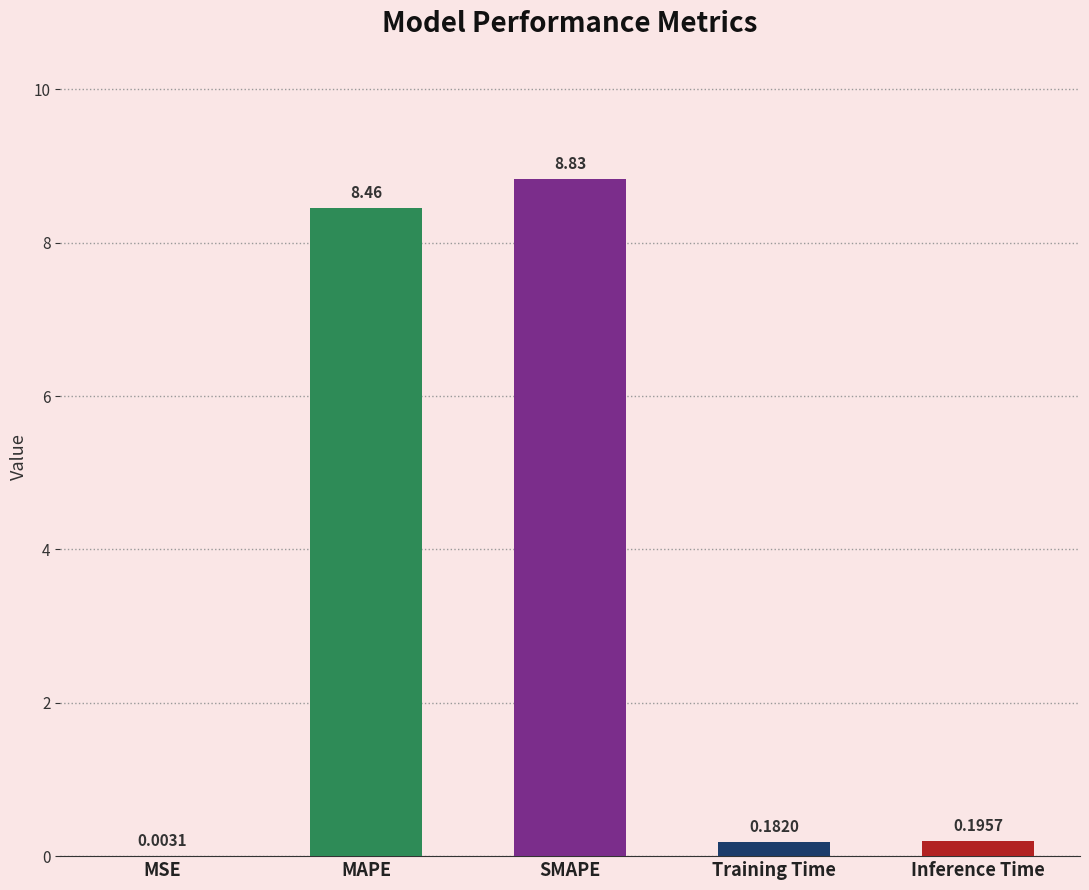

What is the sum of the values at Inference Time and MAPE?

8.7